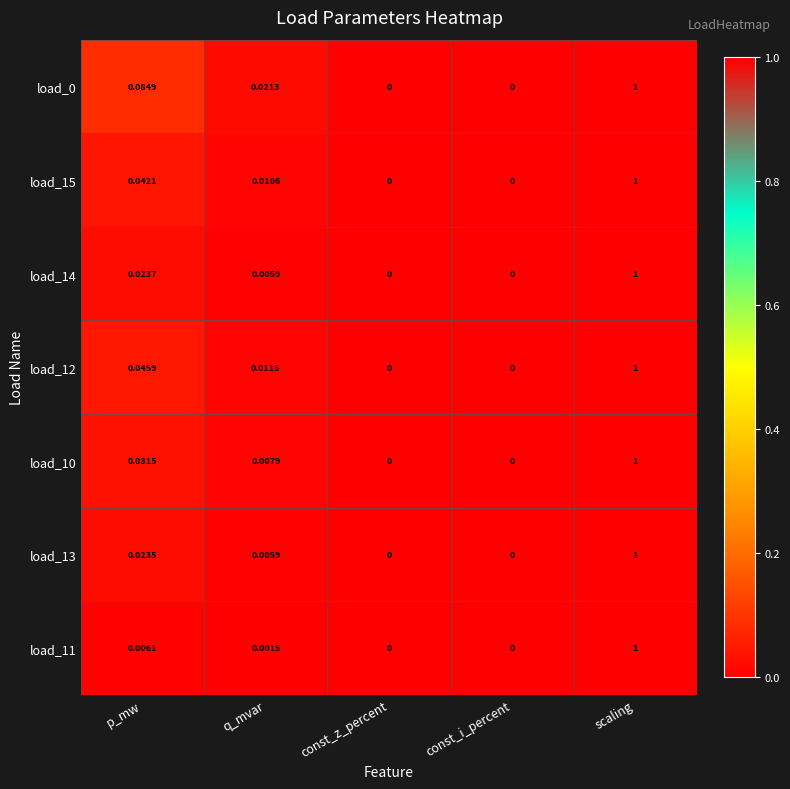

Is the value of load_12 at const_z_percent greater than the value of load_11 at scaling?

No